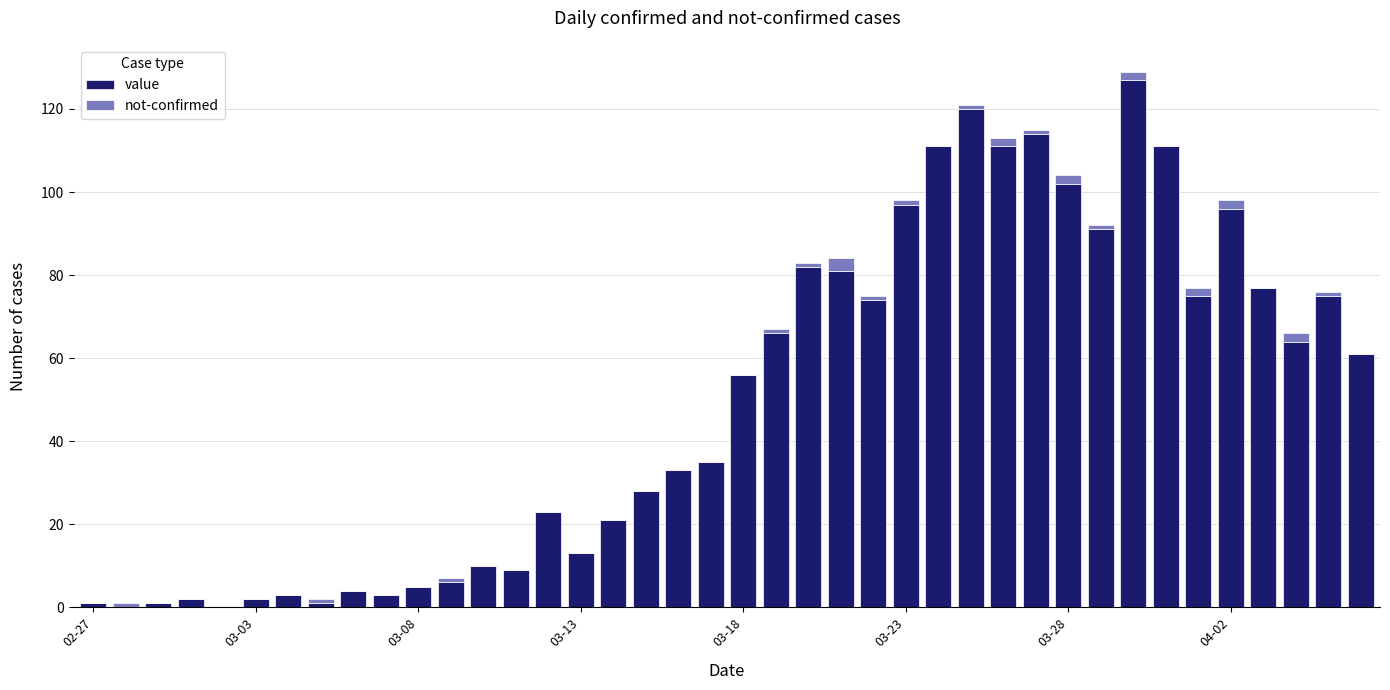

What is the sum of all value values?

1991